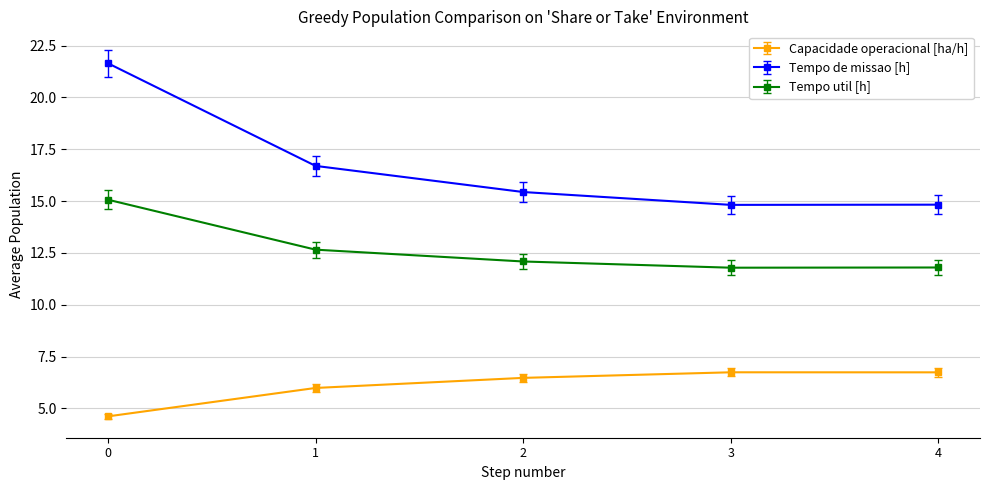

True or false: Capacidade operacional [ha/h] has a value of 4.6 at 0.

True